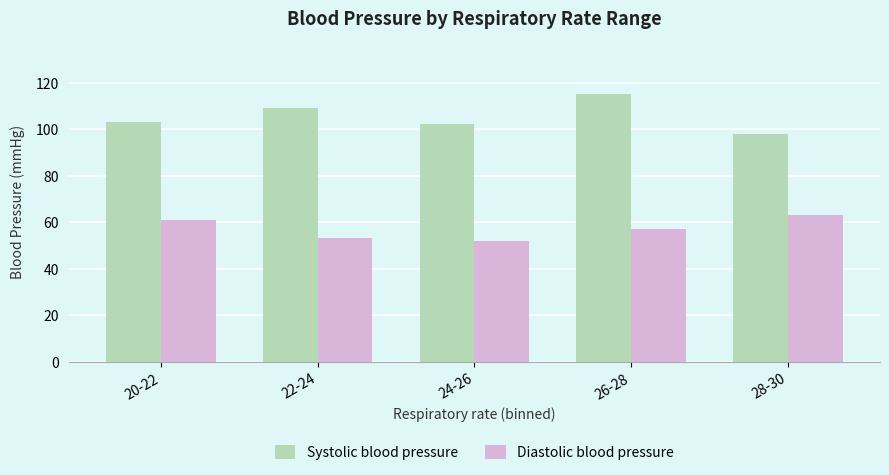

The value of Systolic blood pressure at 20-22 is 140. True or false?

False